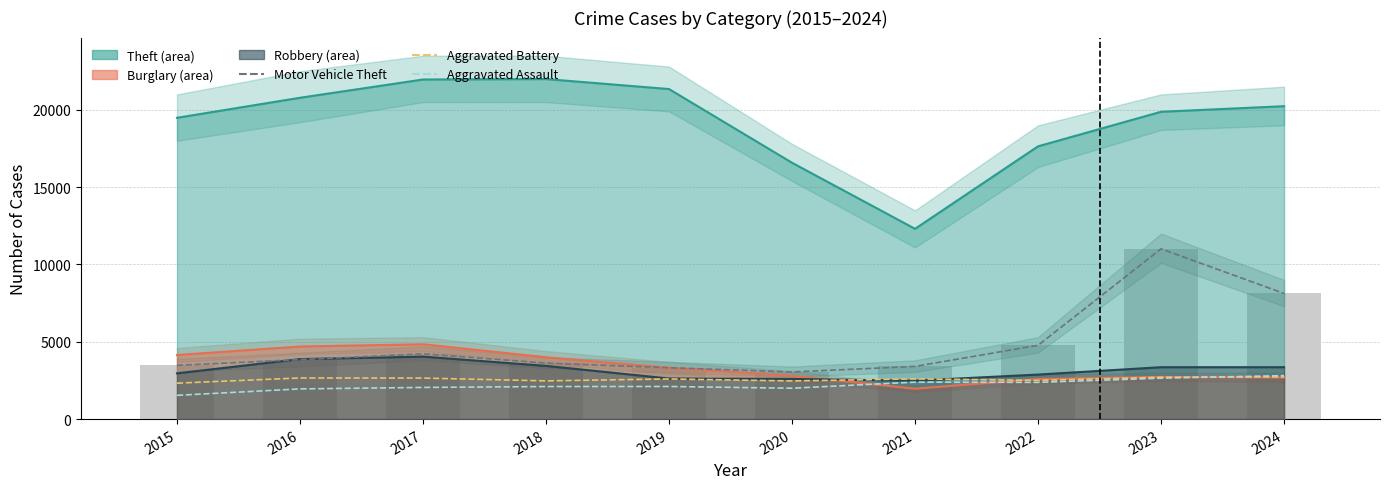

The value of Aggravated Assault at 2020 is 983. True or false?

False